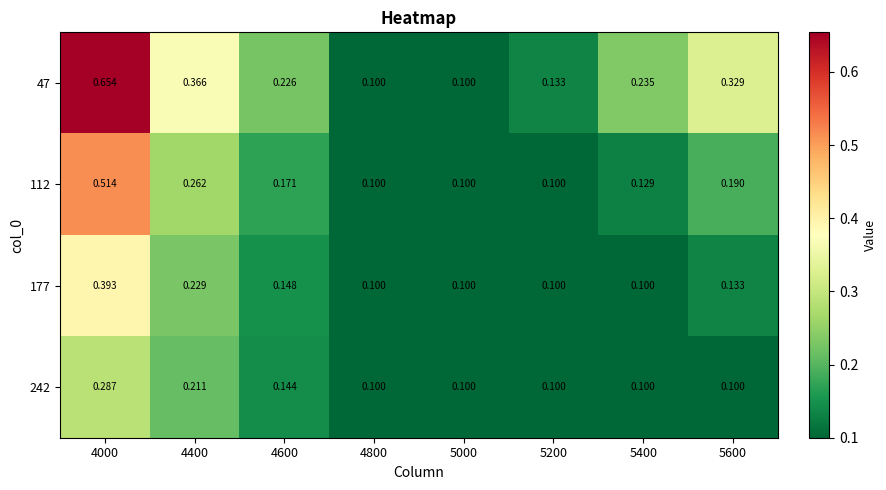

Is the value of 47 at 5600 greater than the value of 177 at 4400?

Yes